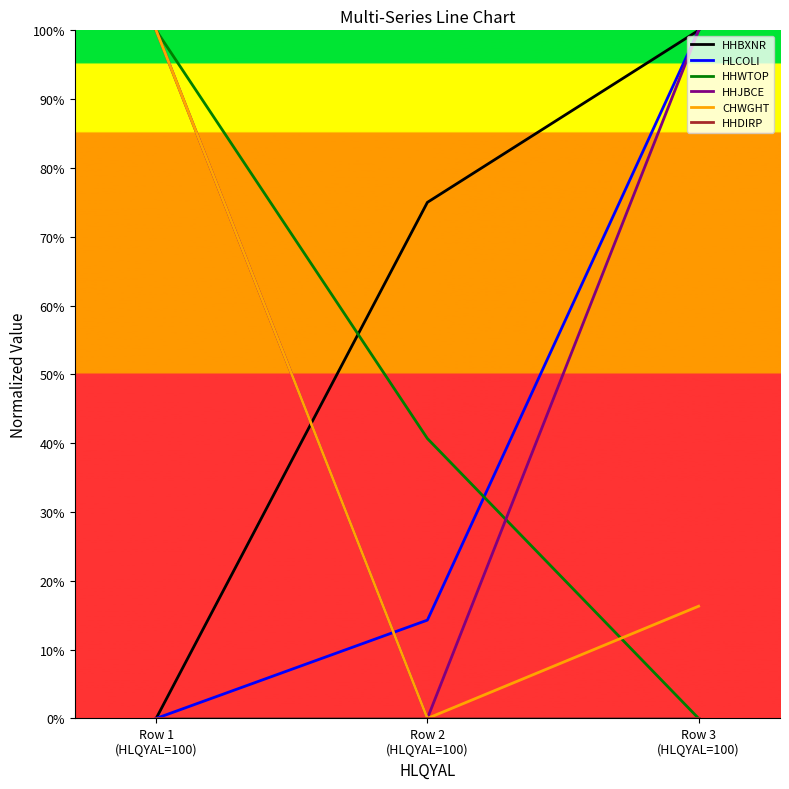

At which category does the chart reach its minimum across all series?

Row 1
(HLQYAL=100)